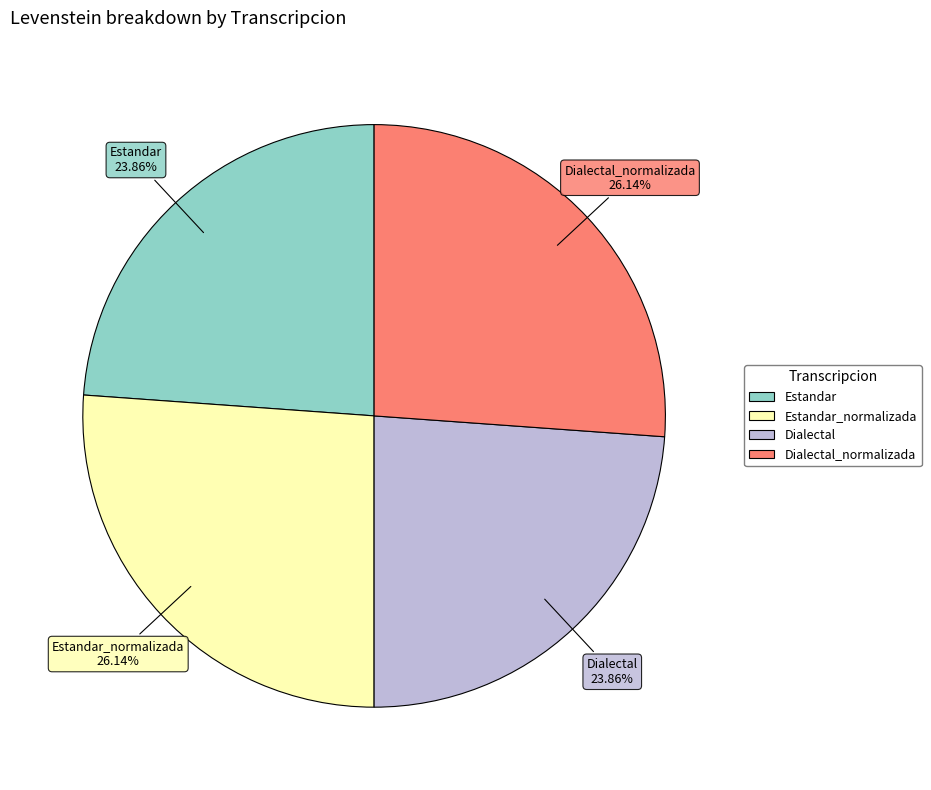

How many segments does this pie chart have?

4